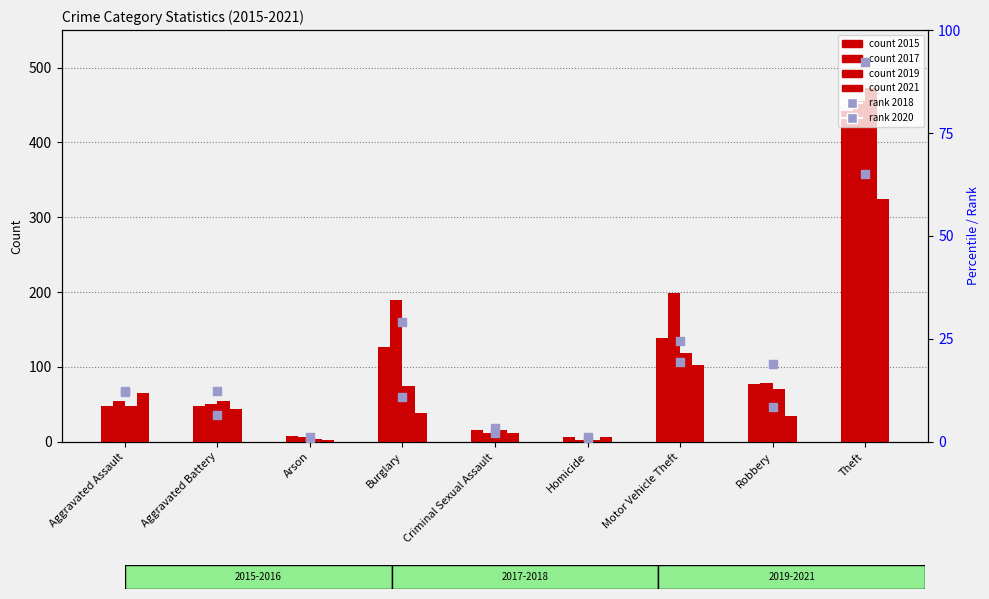

Which series contains the highest Y value?

2018 (rank)